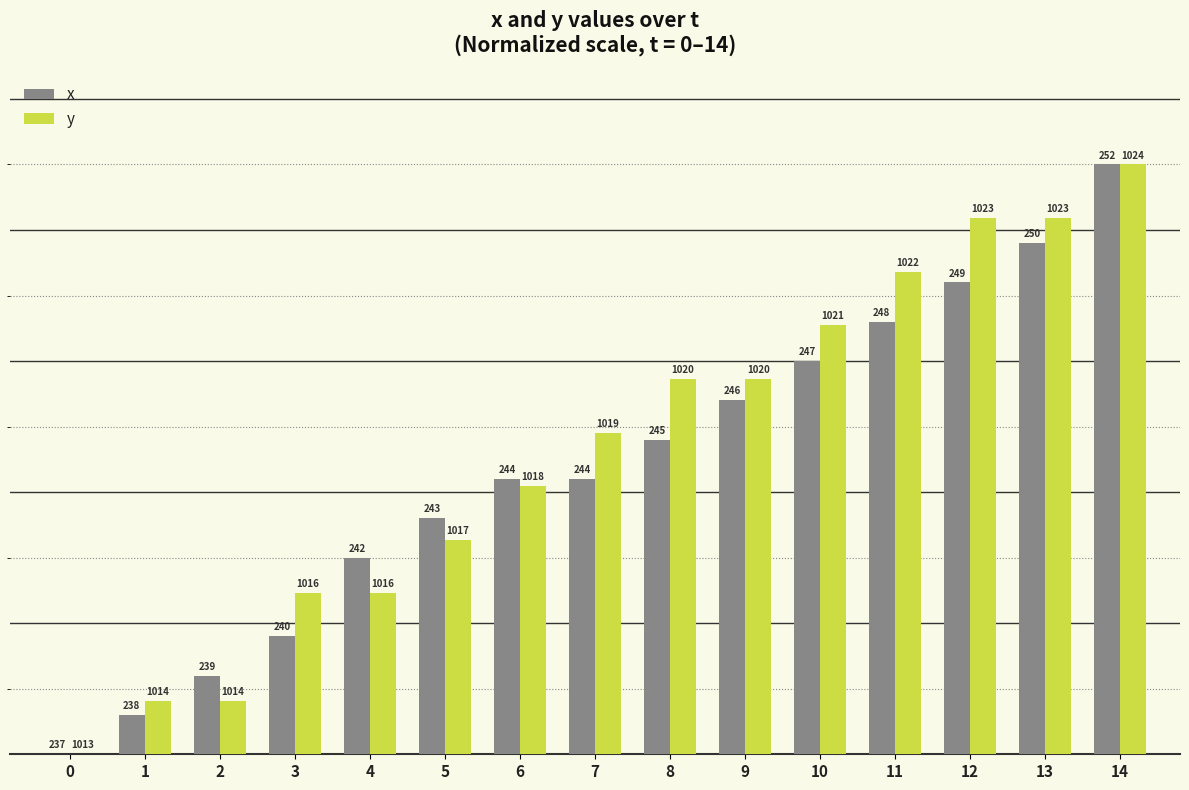

List the series in order of their overall mean, lowest first.

x, y